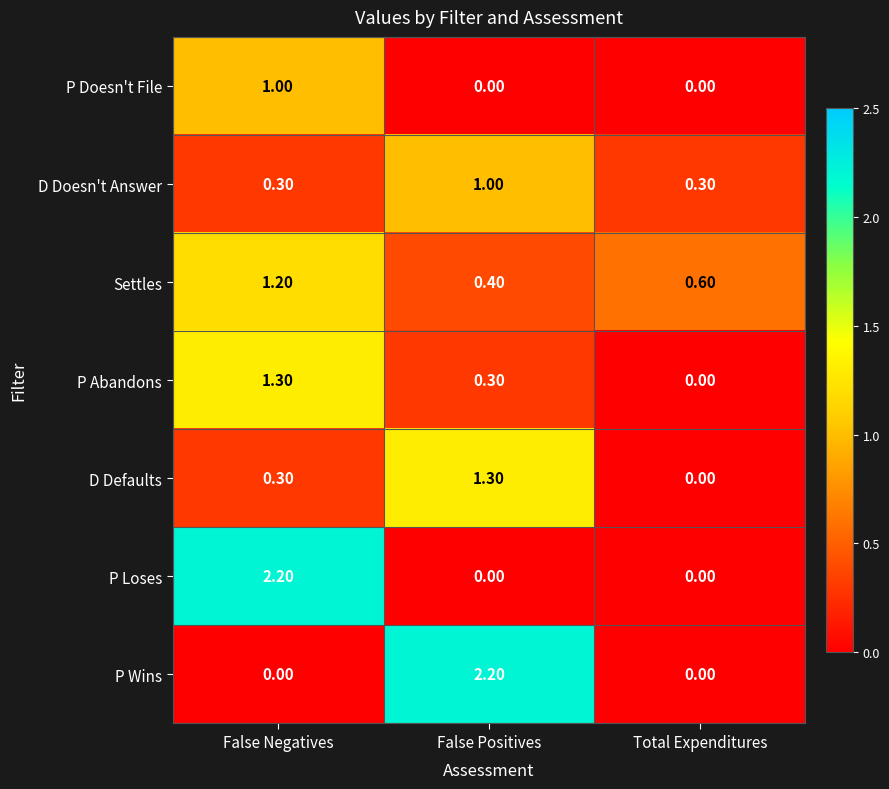

Is the value of Settles at Total Expenditures greater than the value of D Defaults at Total Expenditures?

Yes